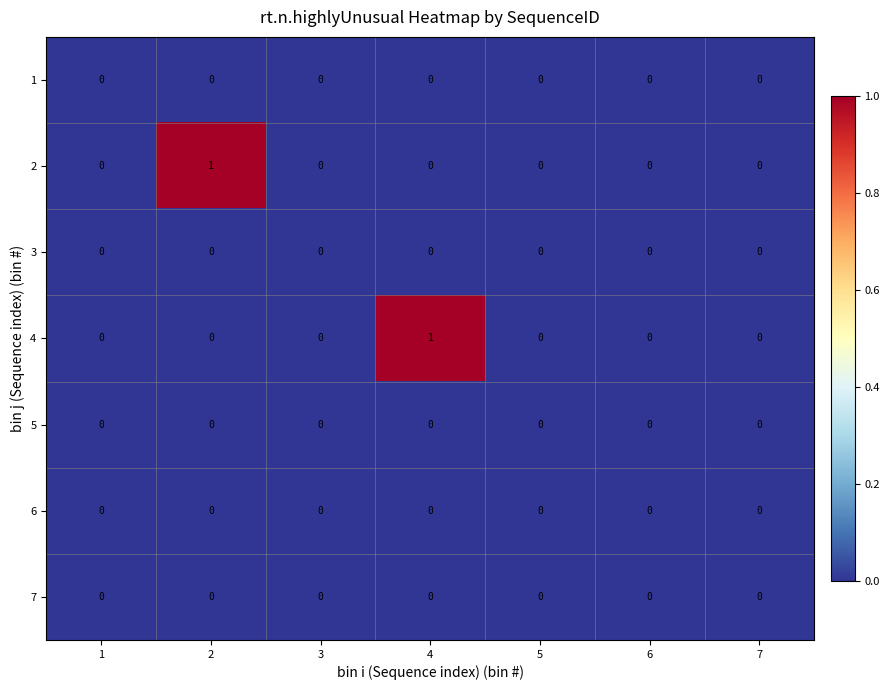

The value of 1 at 4 is 0. True or false?

True